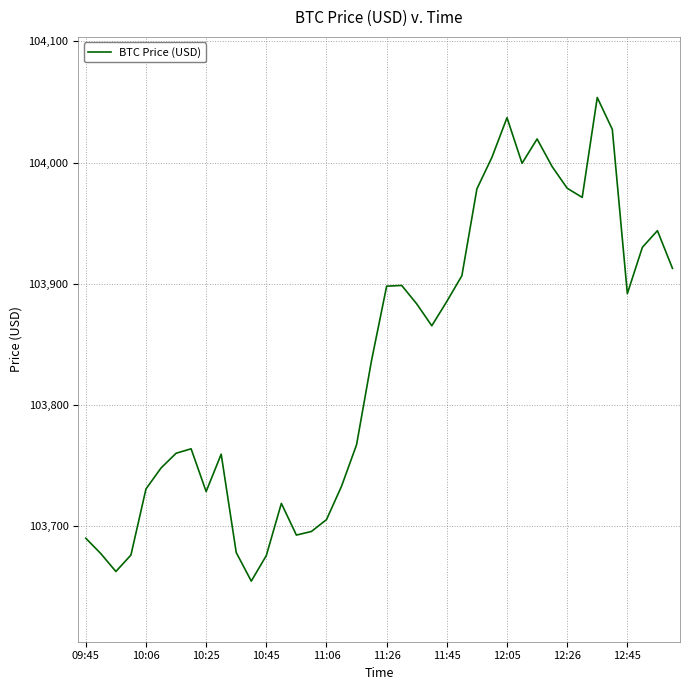

What is the minimum value shown in the chart?

103654.7